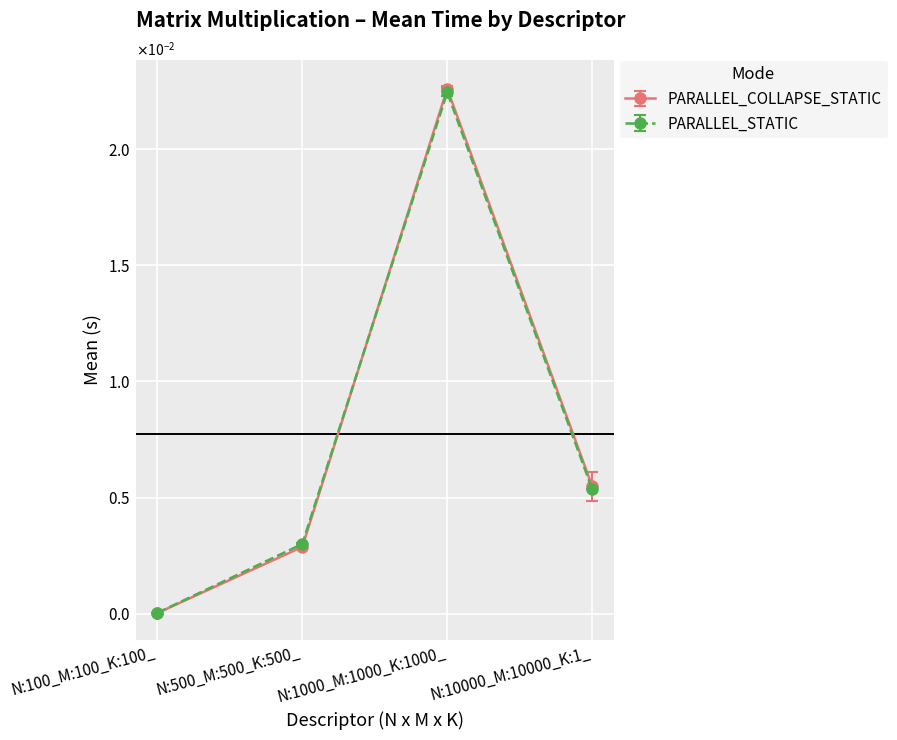

Which series ends up on top after the final intersection of PARALLEL_COLLAPSE_STATIC and PARALLEL_STATIC?

PARALLEL_COLLAPSE_STATIC